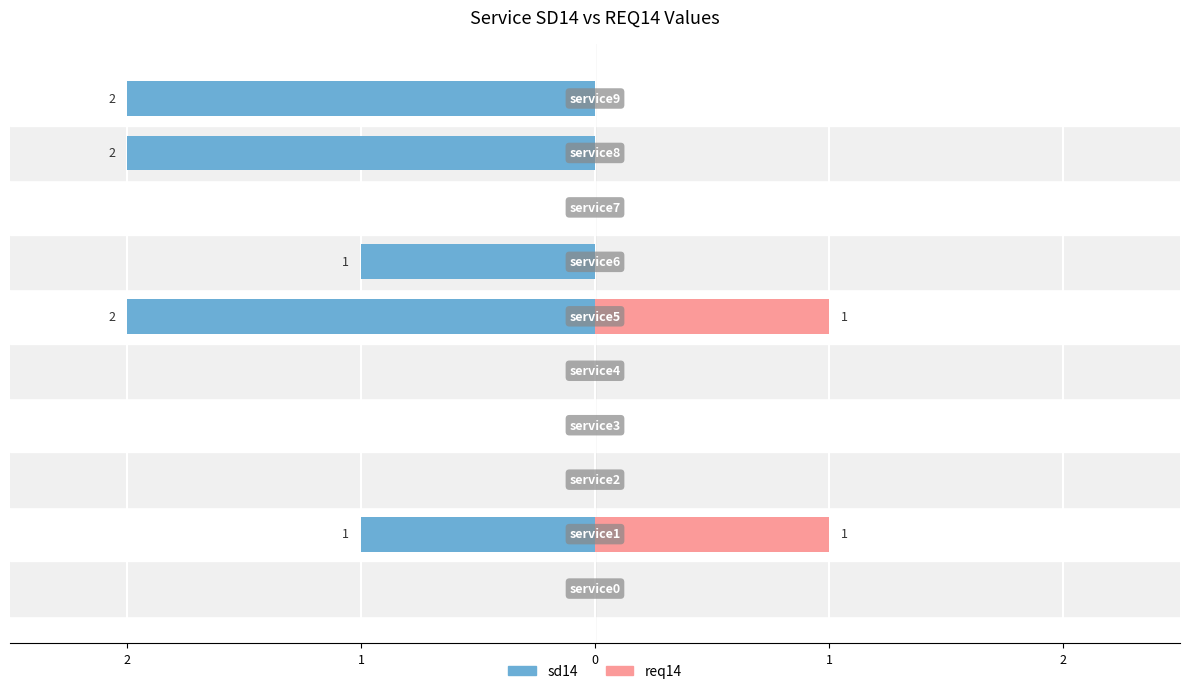

Count the number of categories in the chart.

10